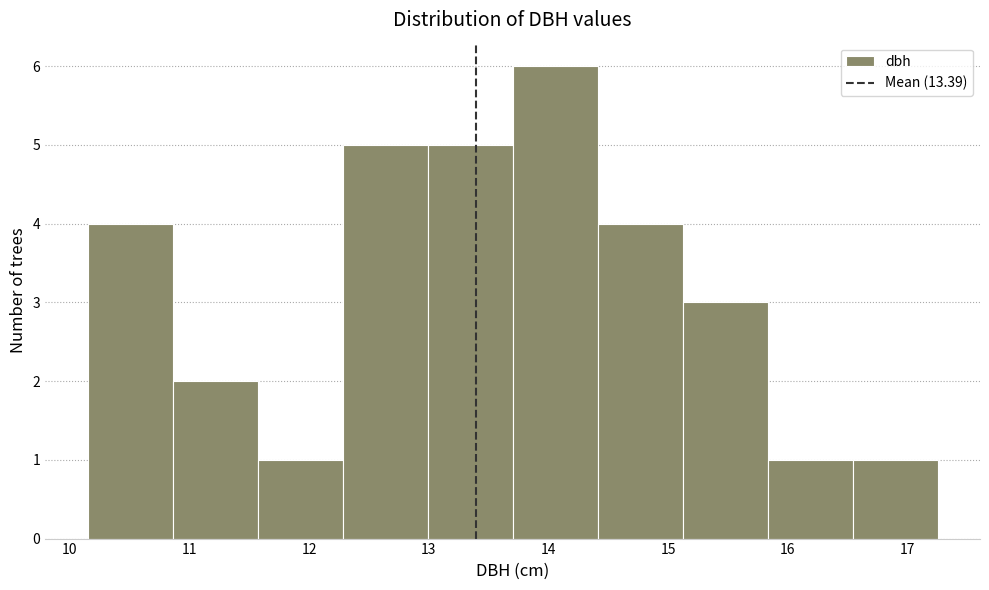

What is the height of the bar covering 11.57 to 12.28 on the x-axis? Neither the bar edges nor the heights are printed on the chart, so give them approximately, as read against the axes.

1